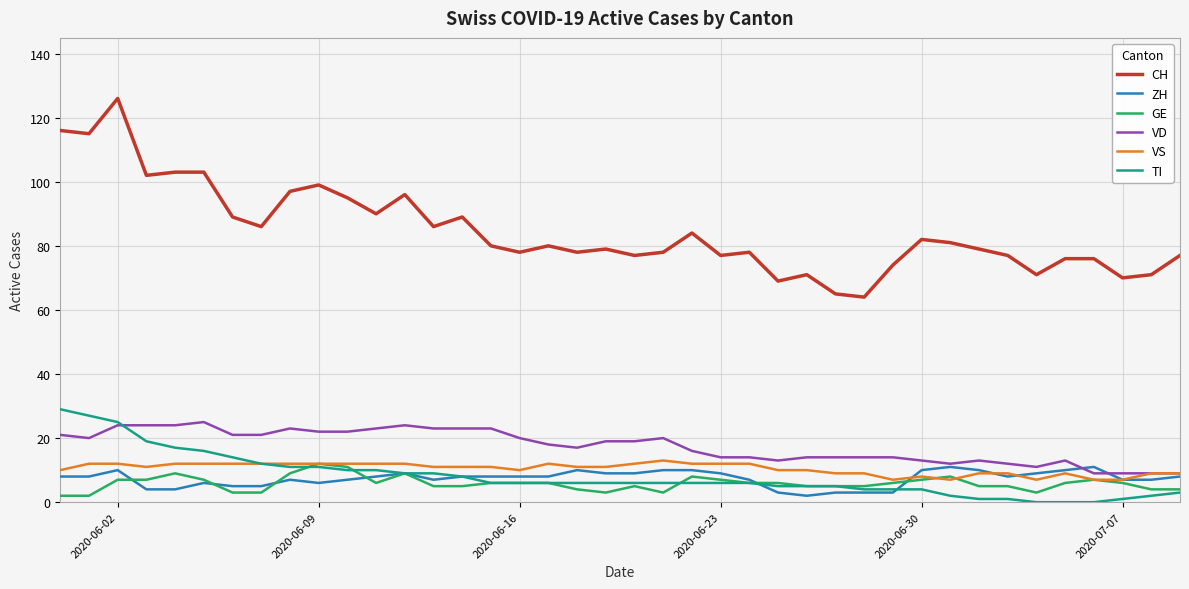

What is the maximum value shown in the chart?

126